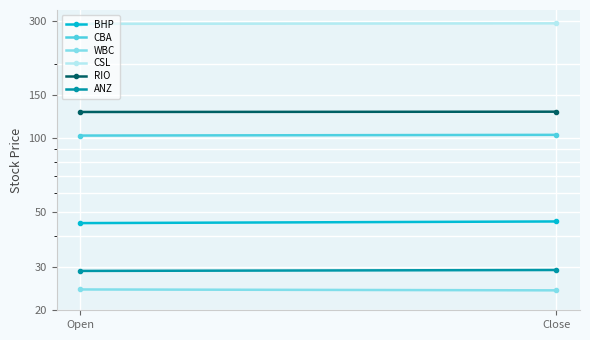

What is the label of the 2nd point from the right?

Open